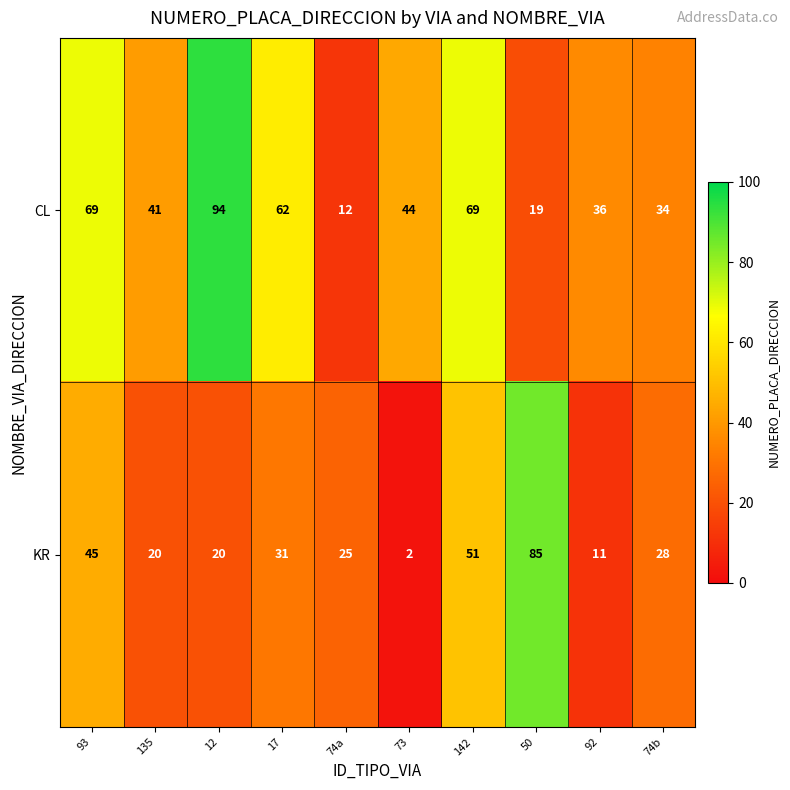

Which series has the widest spread of values?

KR